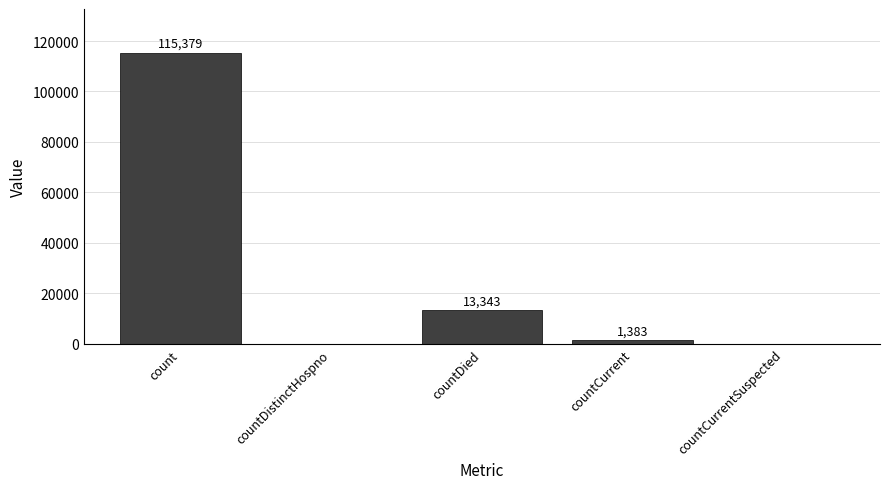

What is the difference between the values at countDied and countCurrent?

11960